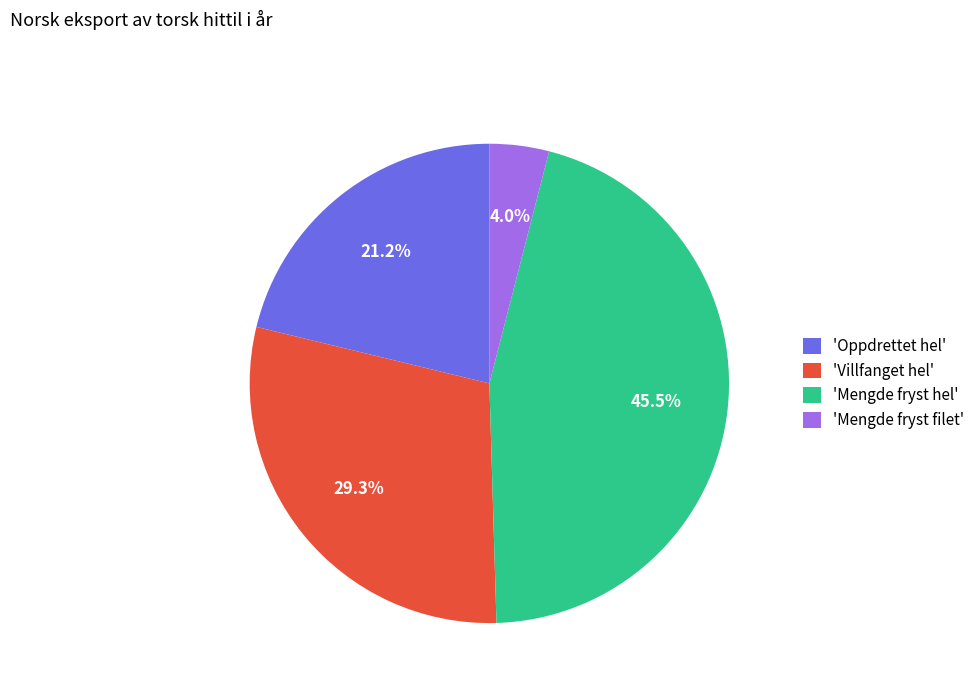

Which has a higher value, 'Mengde fryst hel' or 'Oppdrettet hel'?

'Mengde fryst hel'